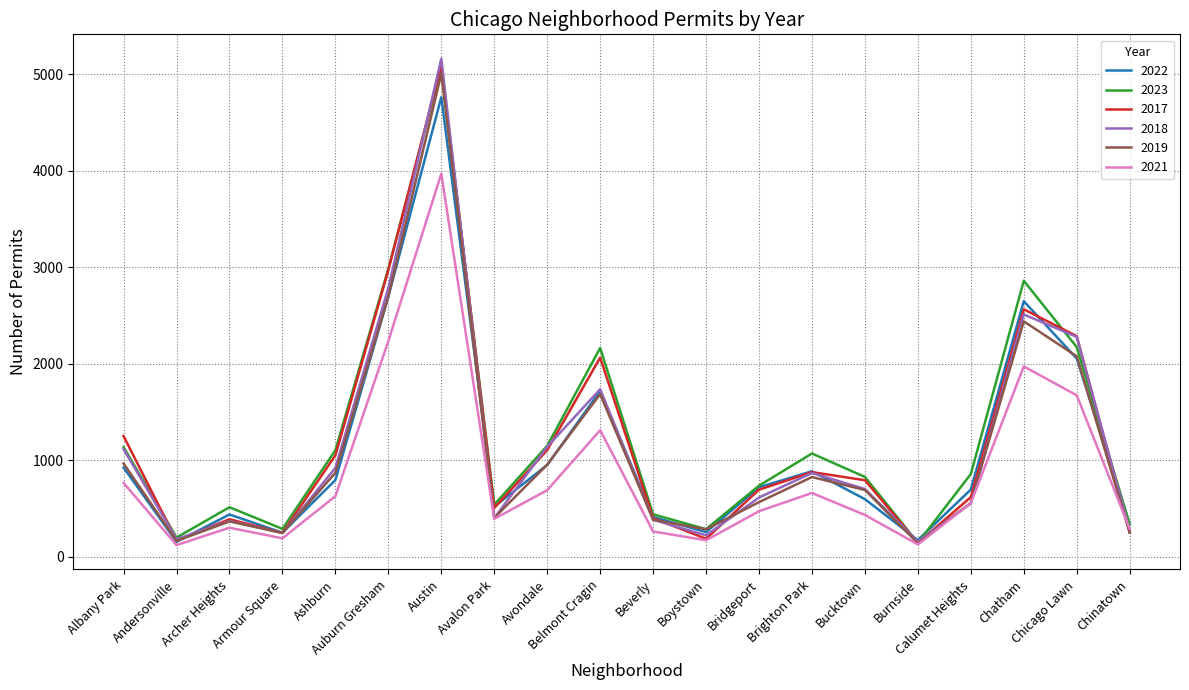

The value of 2022 at Bucktown is 599. True or false?

True